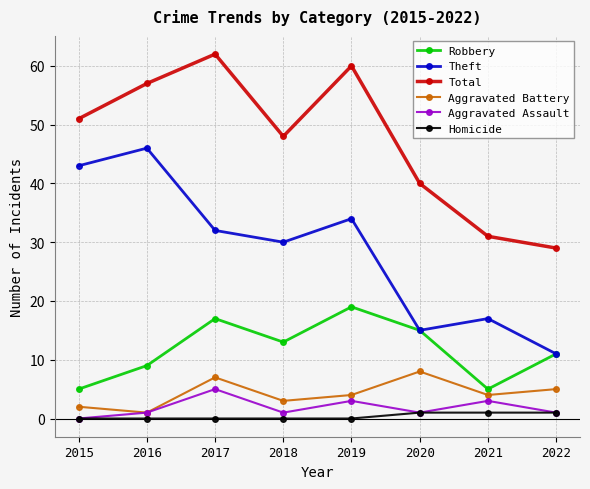

What is the value of the Total point at the 2nd from the left?

57